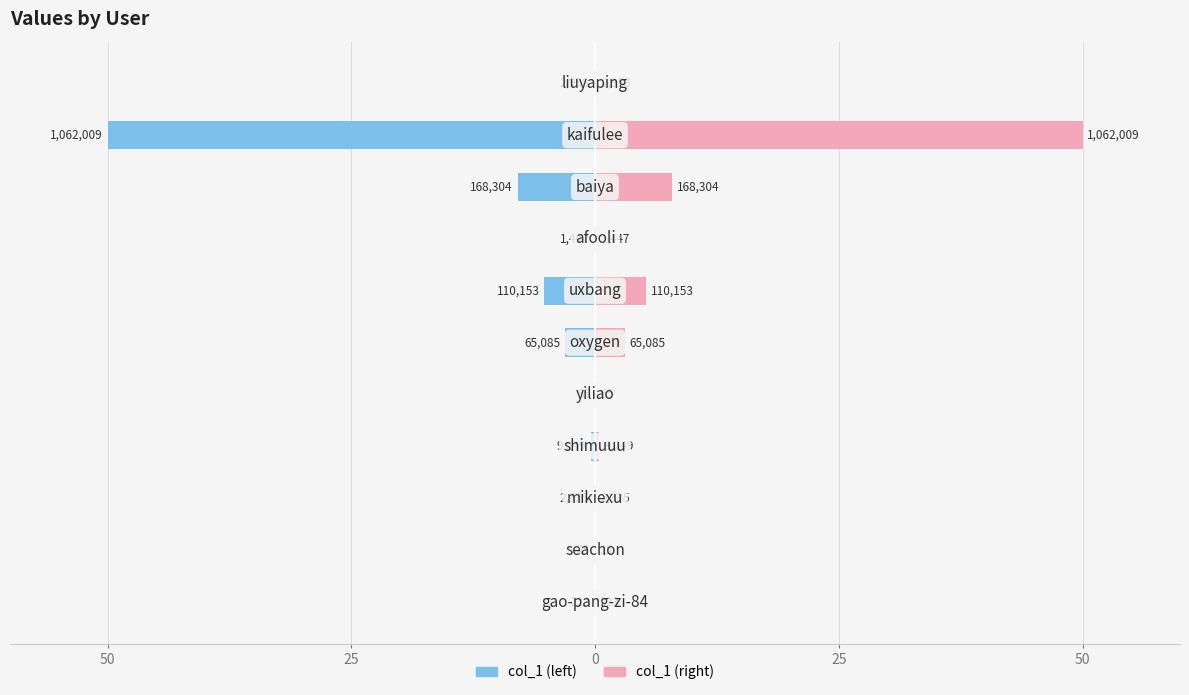

How many bars are there in total?

22